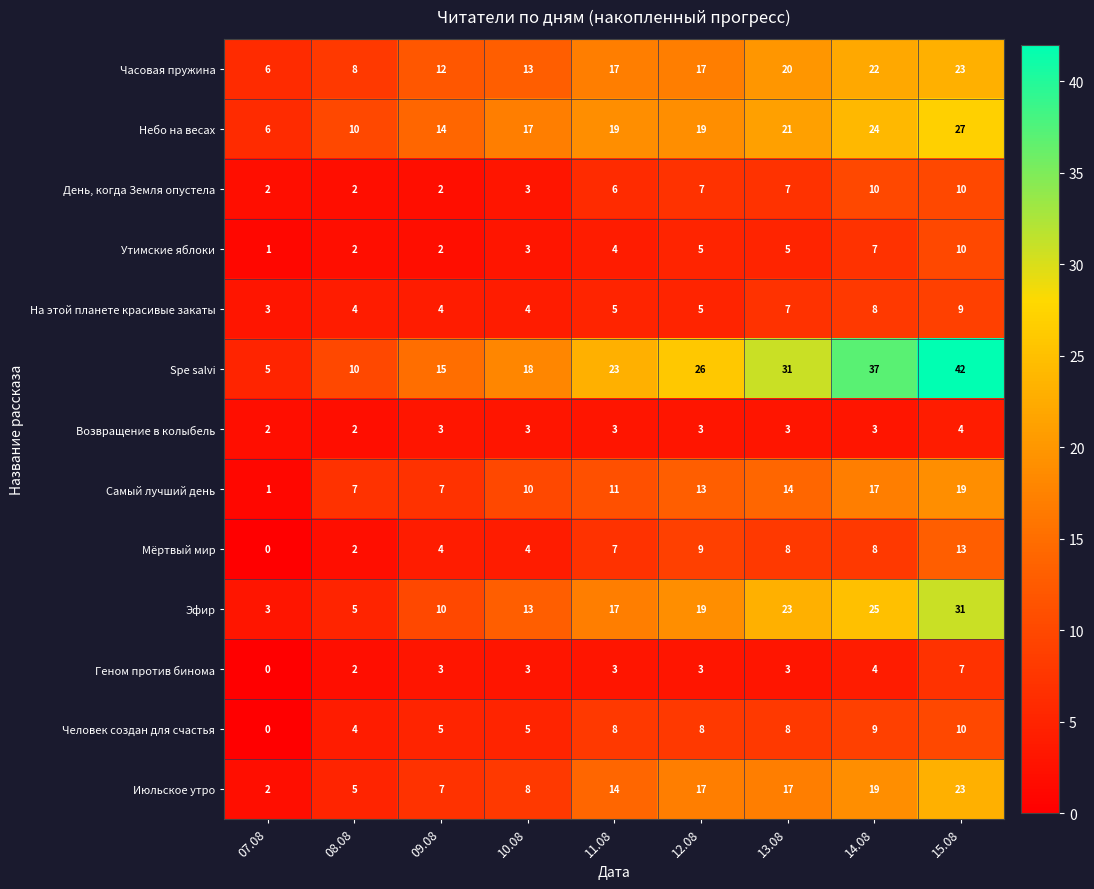

What is the difference between the second highest and second lowest values in the День, когда Земля опустела series?

8